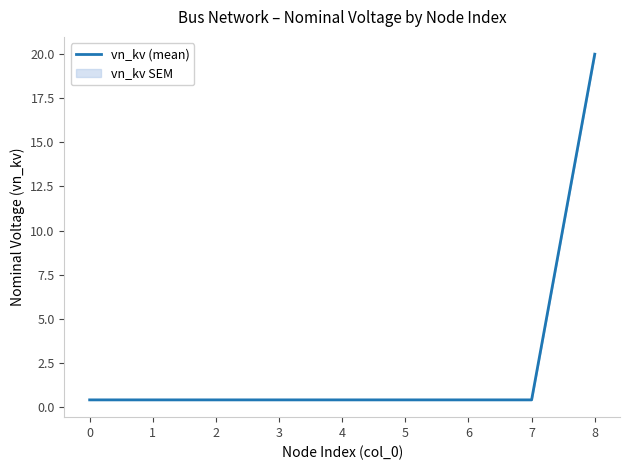

Is this an area chart (filled region under the line)?

No